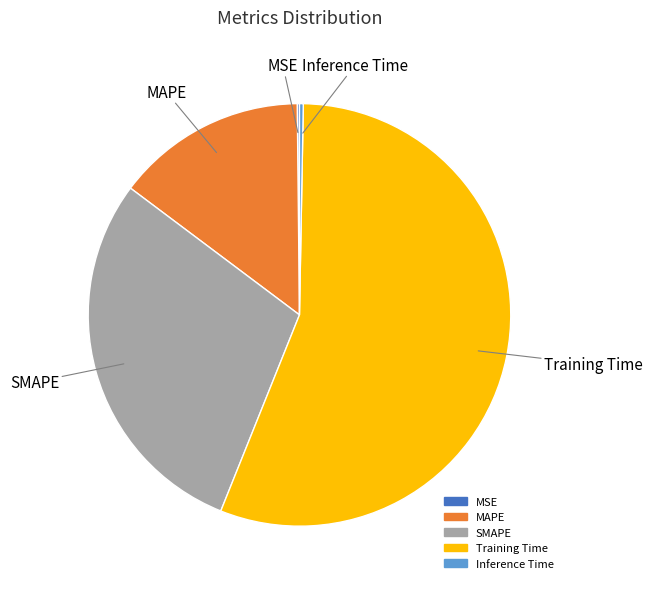

Does Training Time account for over 50% of the chart?

Yes